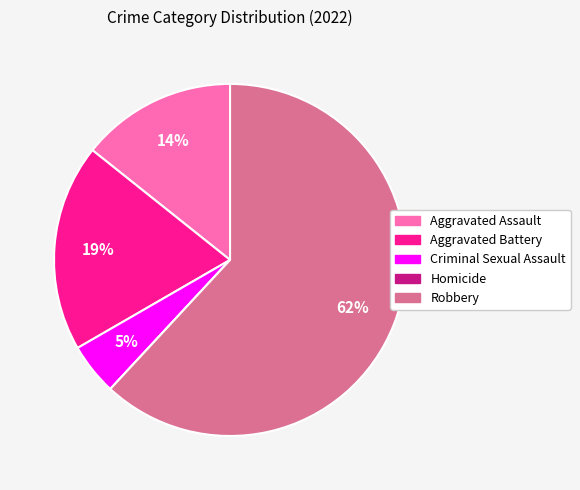

To the nearest percent, what portion does Aggravated Assault represent?

14%